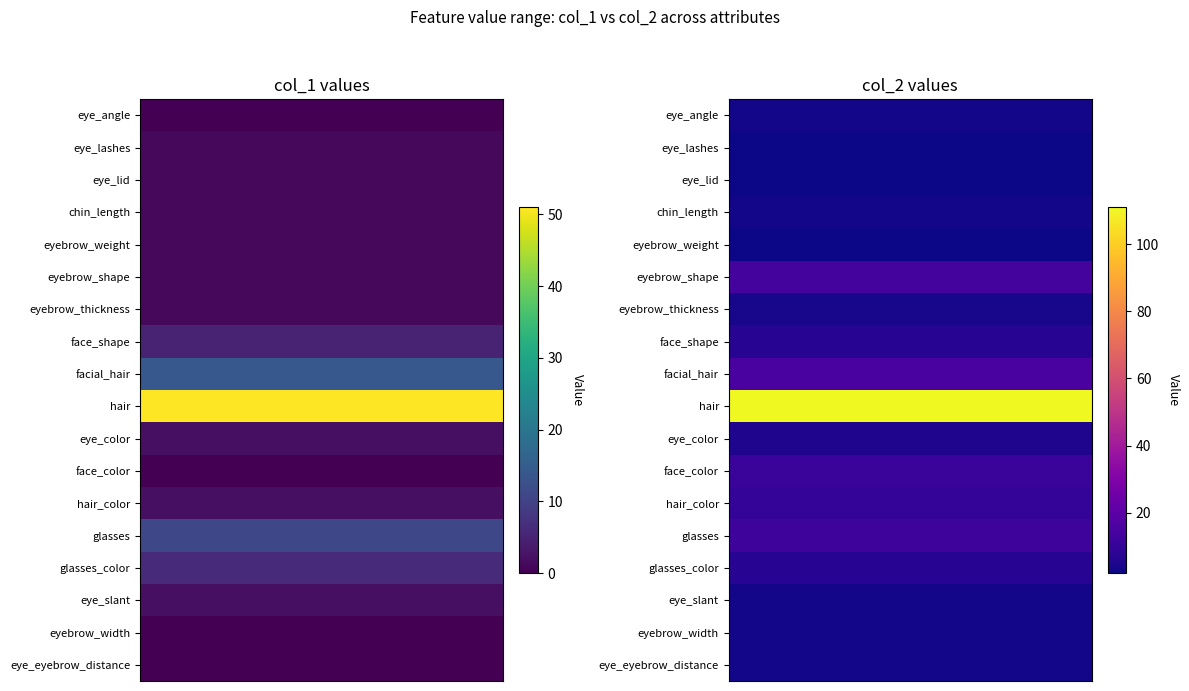

The value of col_2 at 14 is 2. True or false?

False